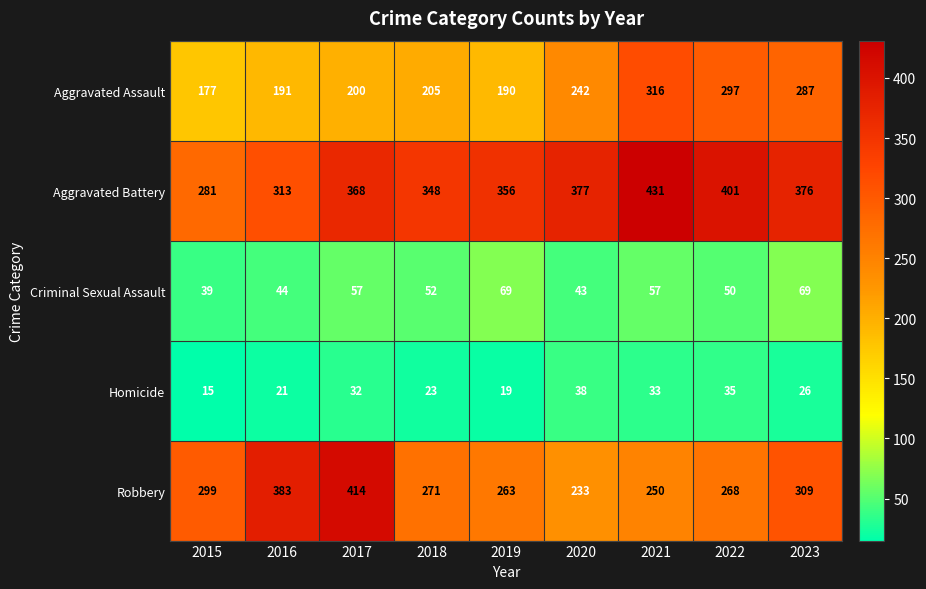

At which label is Homicide closest to 26?

2023